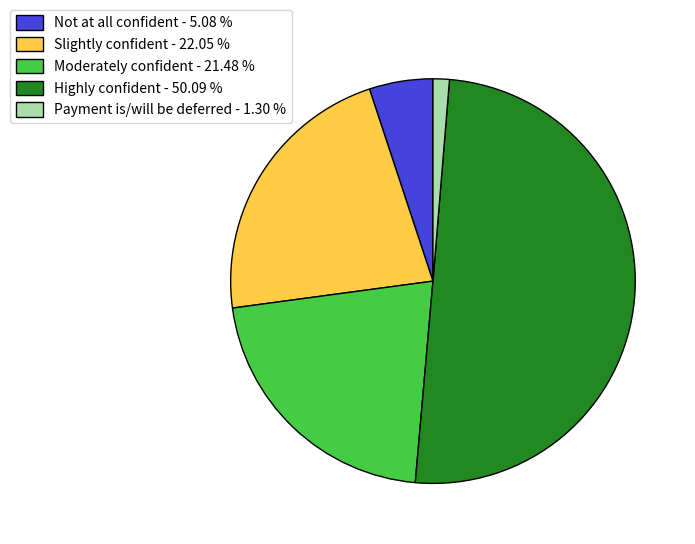

What is the largest slice in the pie chart?

Highly confident